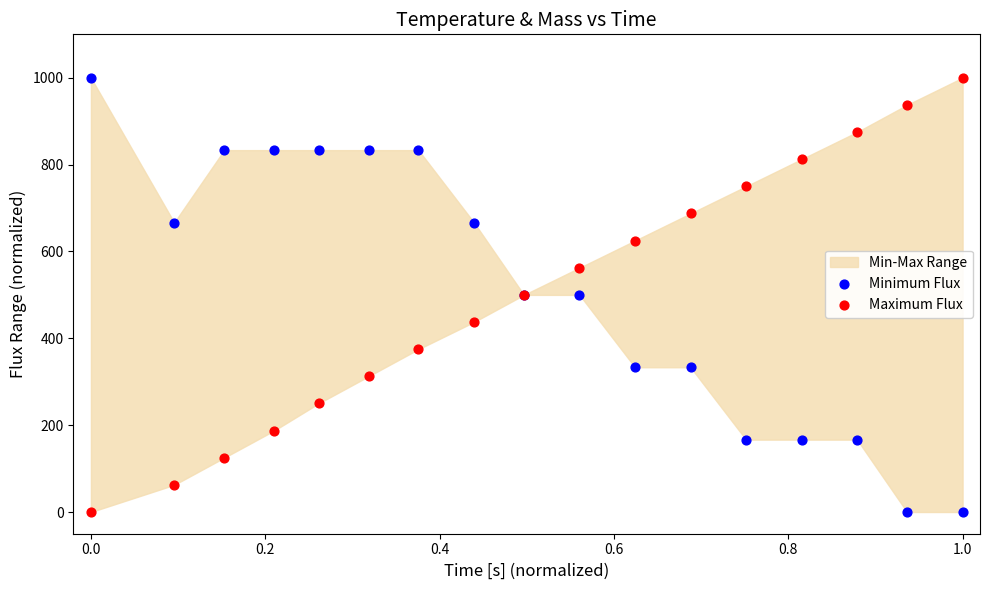

What is the X range (max minus min) for the scatter plot?

1.0